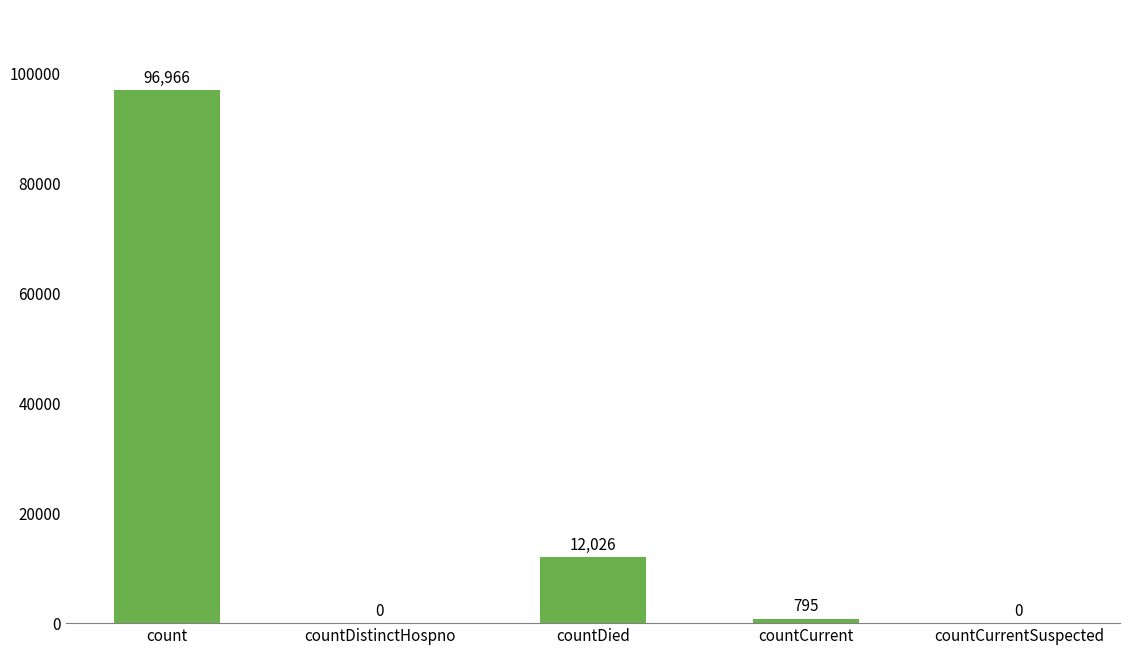

What is the difference between the values at count and countCurrentSuspected?

96966